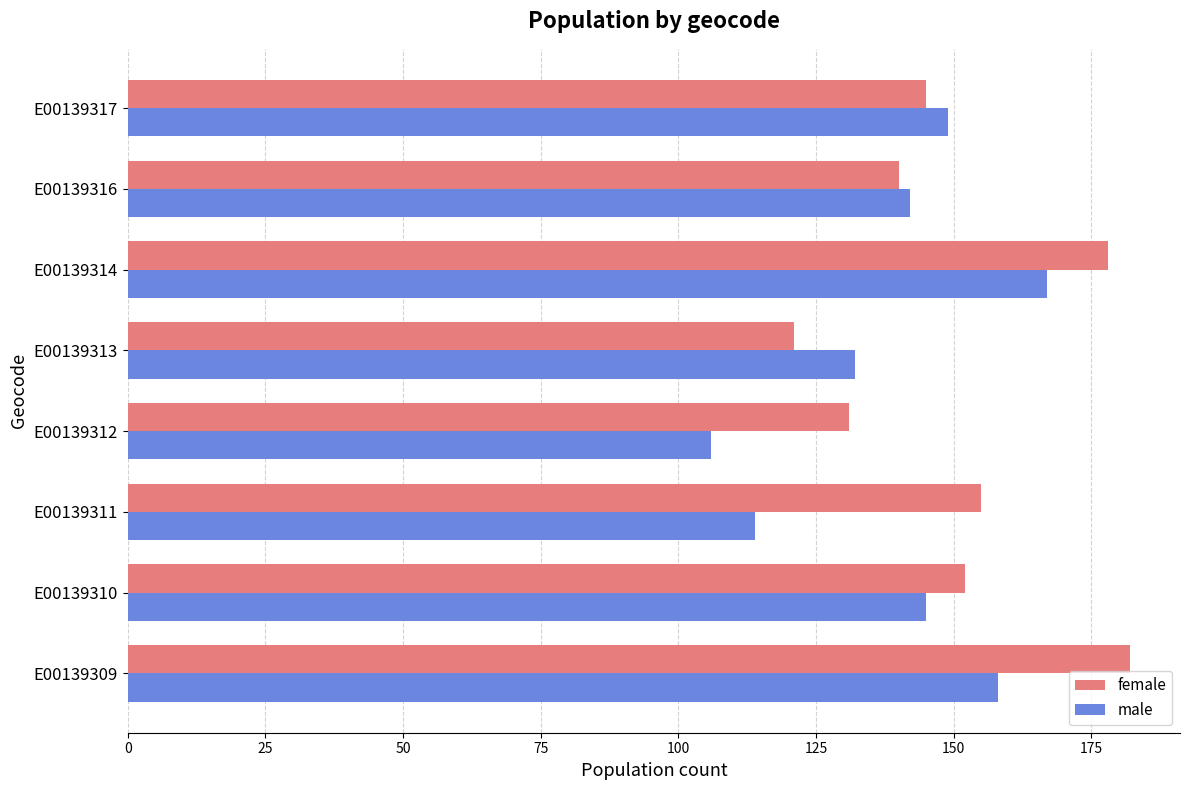

The male series shows 77 at E00139309. True or false?

False